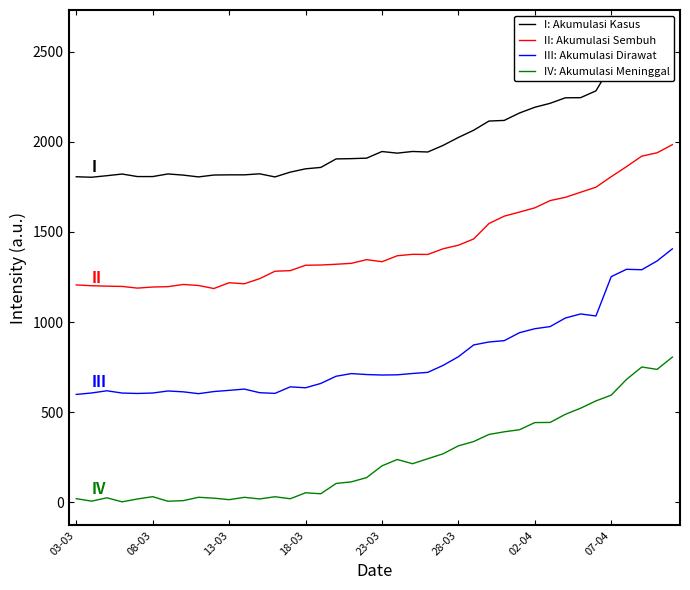

What position from the right is 22?

18